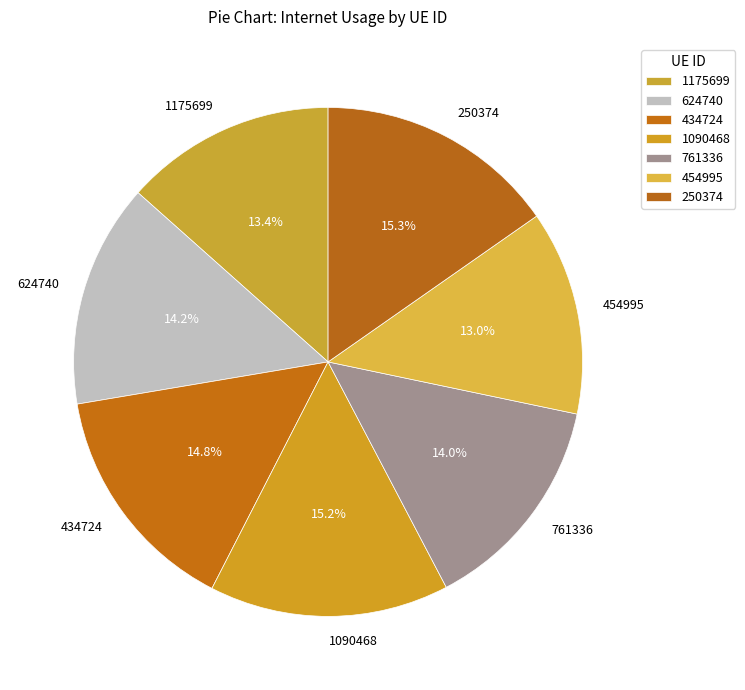

Between 624740 and 454995, which is larger?

624740